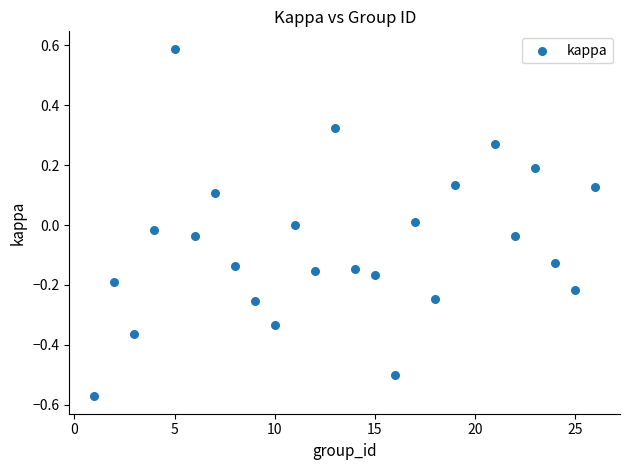

What is the range of Y values (max minus min)?

1.2